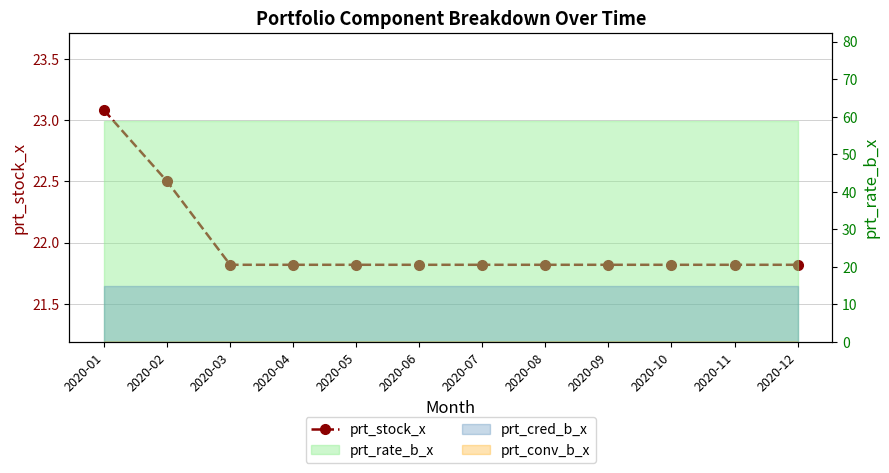

What is the average value?

22.0